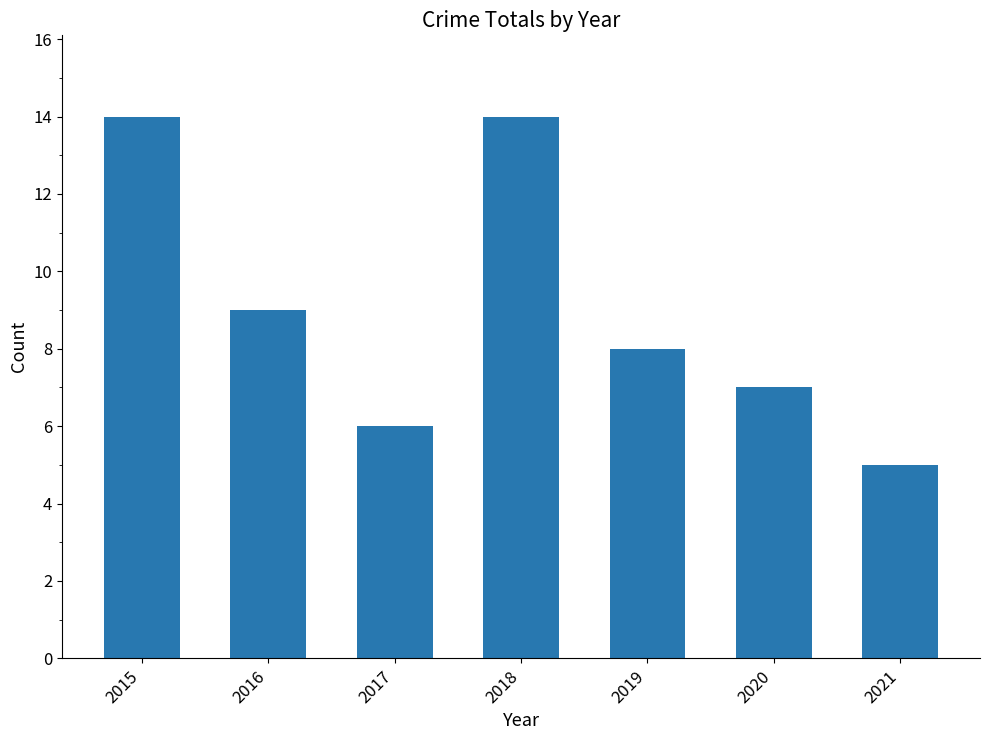

What value does the data have at 2015?

14